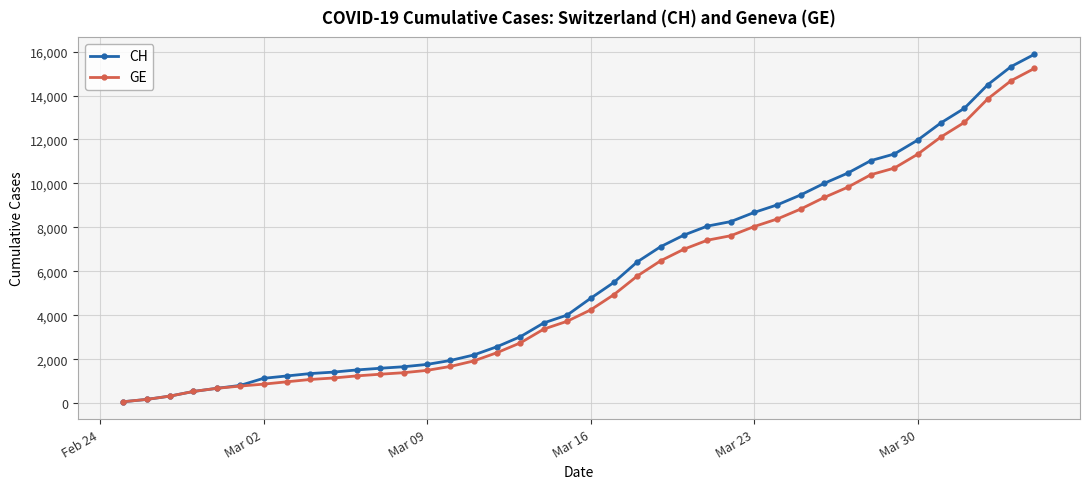

Rank the series by their maximum value, from lowest to highest.

GE, CH